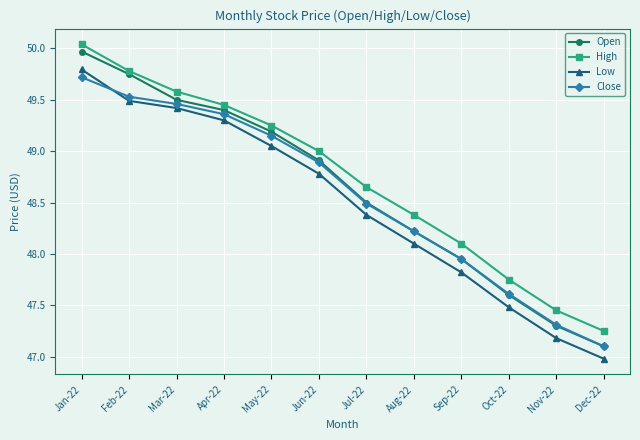

Is the value of Open at Jul-22 greater than the value of Close at Sep-22?

Yes